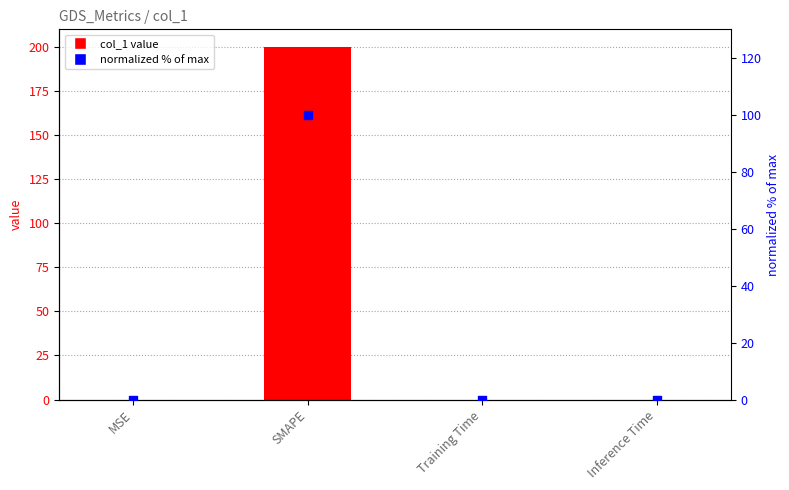

At how many categories does at least one series exceed 96?

1